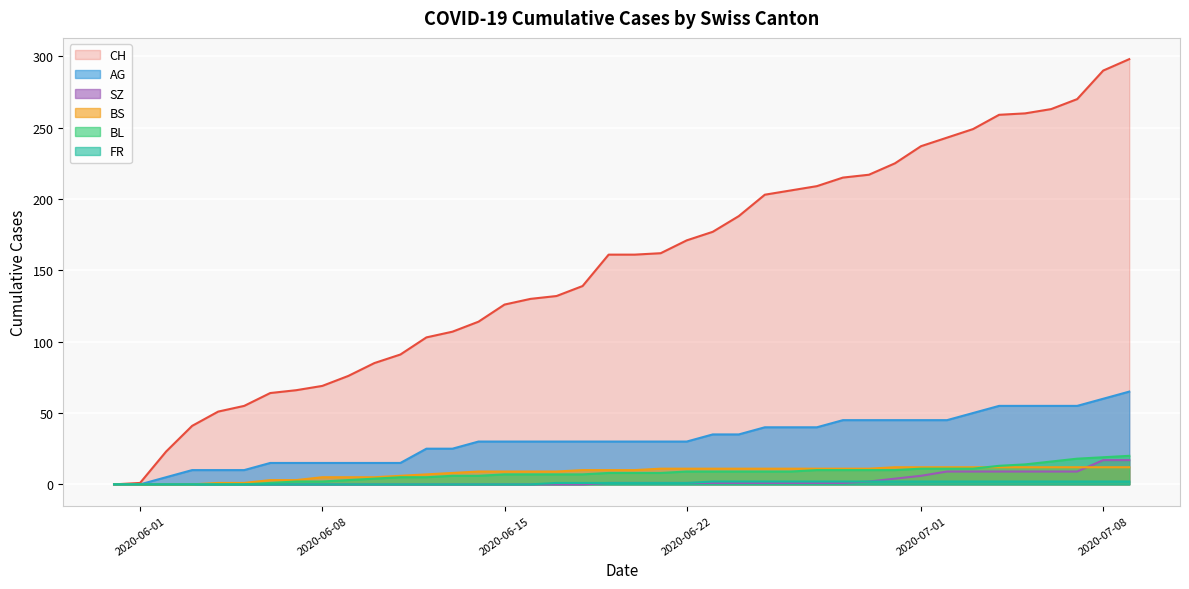

What is the value of the BL point at the 20th from the left?

8